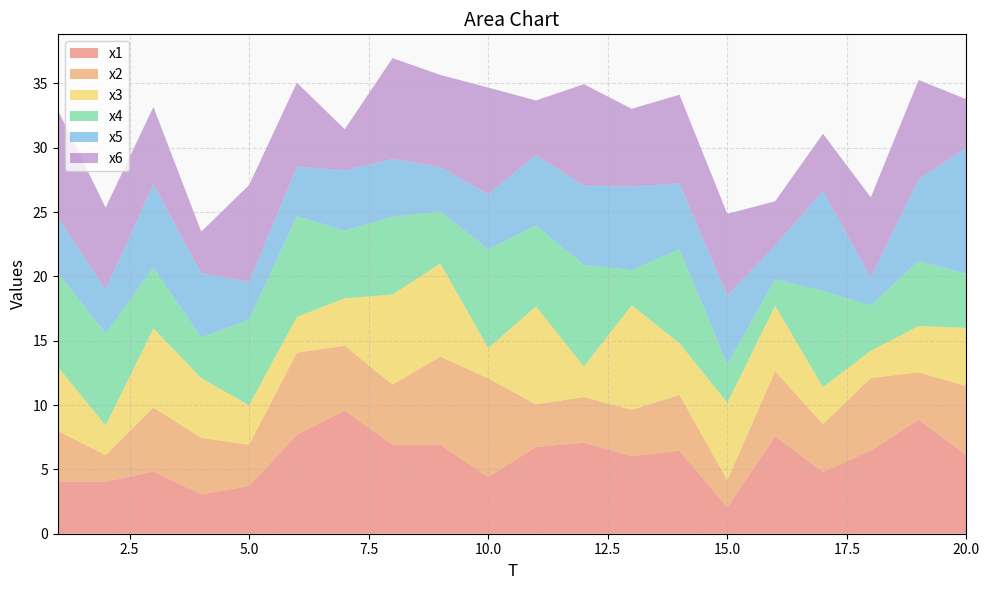

Reading left to right, transcribe all the data shown in this chart.

x1: 1=4.0	2=4.0	3=4.8	4=3.0	5=3.7	6=7.7	7=9.6	8=6.9	9=6.9	10=4.4	11=6.8	12=7.1	13=6.0	14=6.5	15=2.0	16=7.6	17=4.8	18=6.4	19=8.9	20=6.1
x2: 1=4.0	2=2.1	3=5.0	4=4.4	5=3.2	6=6.4	7=5.0	8=4.7	9=6.8	10=7.7	11=3.3	12=3.6	13=3.6	14=4.3	15=2.1	16=5.1	17=3.7	18=5.7	19=3.7	20=5.4
x3: 1=5.0	2=2.3	3=6.1	4=4.6	5=3.1	6=2.8	7=3.7	8=7.0	9=7.2	10=2.4	11=7.6	12=2.4	13=8.1	14=4.0	15=6.0	16=5.1	17=2.9	18=2.1	19=3.6	20=4.5
x4: 1=7.3	2=7.2	3=4.7	4=3.2	5=6.7	6=7.8	7=5.3	8=6.0	9=4.0	10=7.7	11=6.3	12=7.9	13=2.7	14=7.3	15=3.0	16=2.1	17=7.5	18=3.5	19=5.1	20=4.2
x5: 1=4.3	2=3.4	3=6.5	4=5.0	5=2.9	6=3.9	7=4.7	8=4.5	9=3.5	10=4.3	11=5.5	12=6.2	13=6.5	14=5.1	15=5.4	16=2.6	17=7.8	18=2.2	19=6.4	20=9.8
x6: 1=8.3	2=6.4	3=6.0	4=3.2	5=7.5	6=6.5	7=3.2	8=7.8	9=7.2	10=8.3	11=4.2	12=7.9	13=6.0	14=6.9	15=6.3	16=3.4	17=4.4	18=6.2	19=7.7	20=3.8